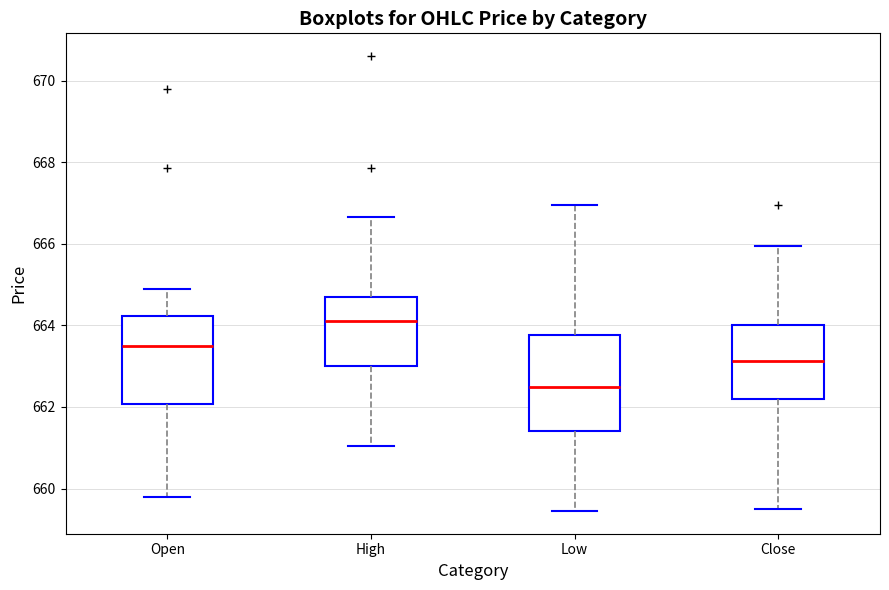

Which box's median line is the lowest?

Low